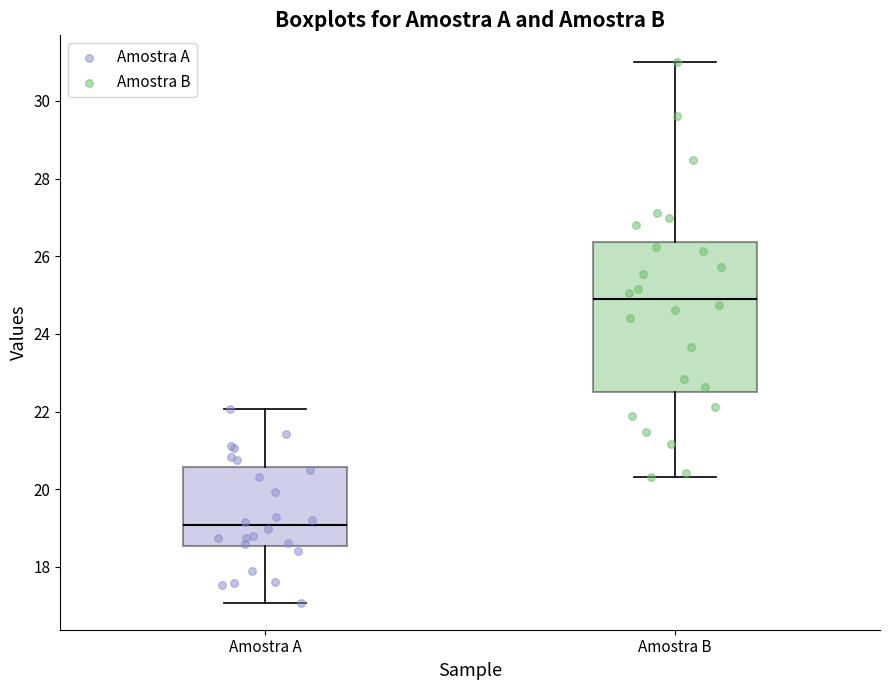

Where does the lower whisker of the box for Amostra B end on the y-axis? The values are not printed on the chart, so give them approximately, as read against the axis.

20.4